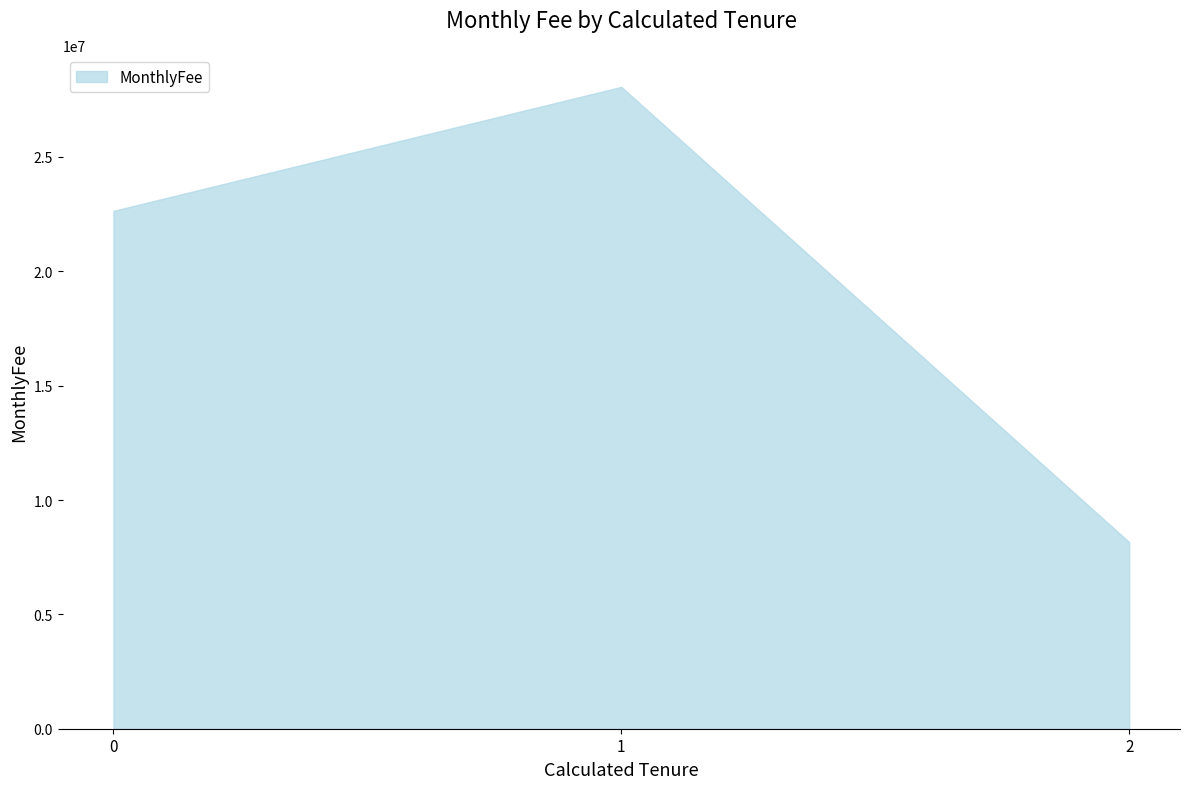

At which category does the chart reach its peak across all series?

1